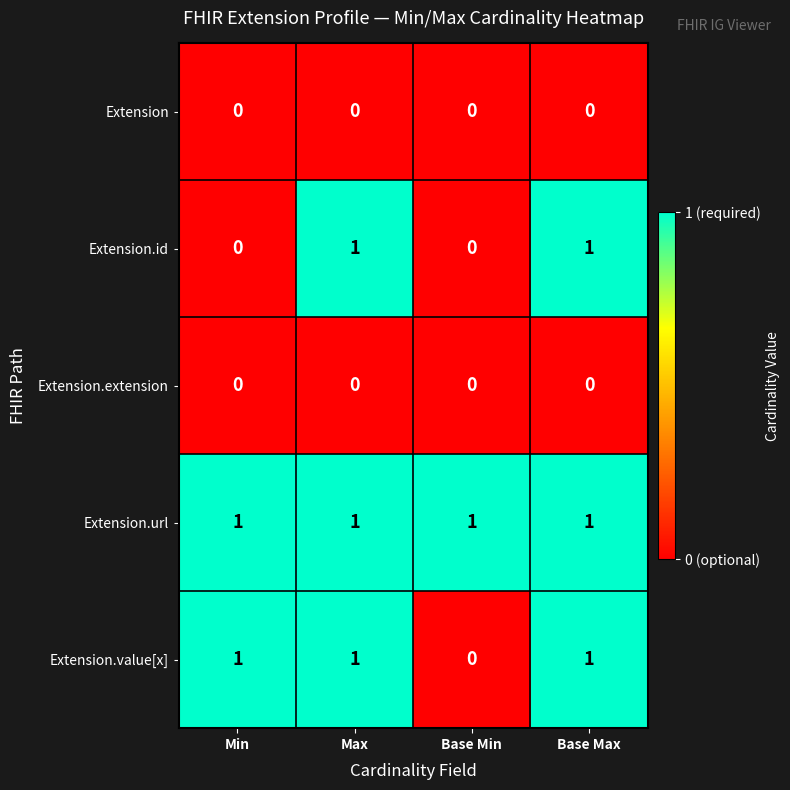

The value of Extension.extension at Min is 0. True or false?

True